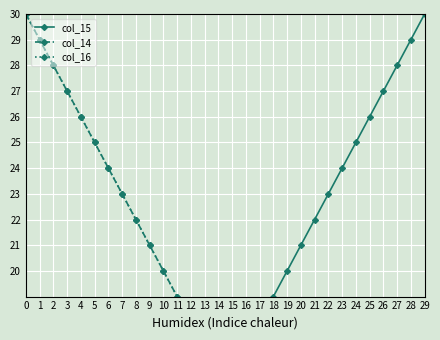

Where do col_15 and col_16 first cross each other?

14 and 15